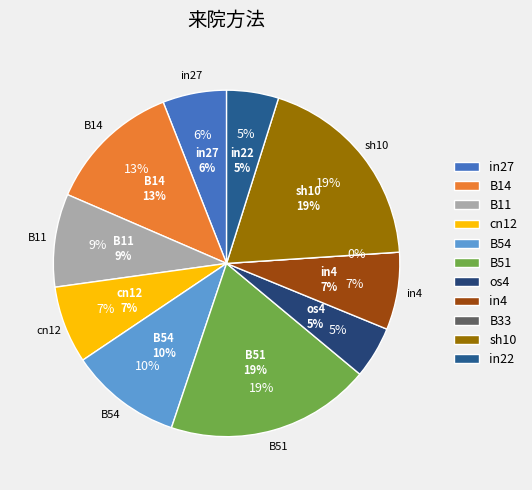

Is in4 the majority of the pie?

No